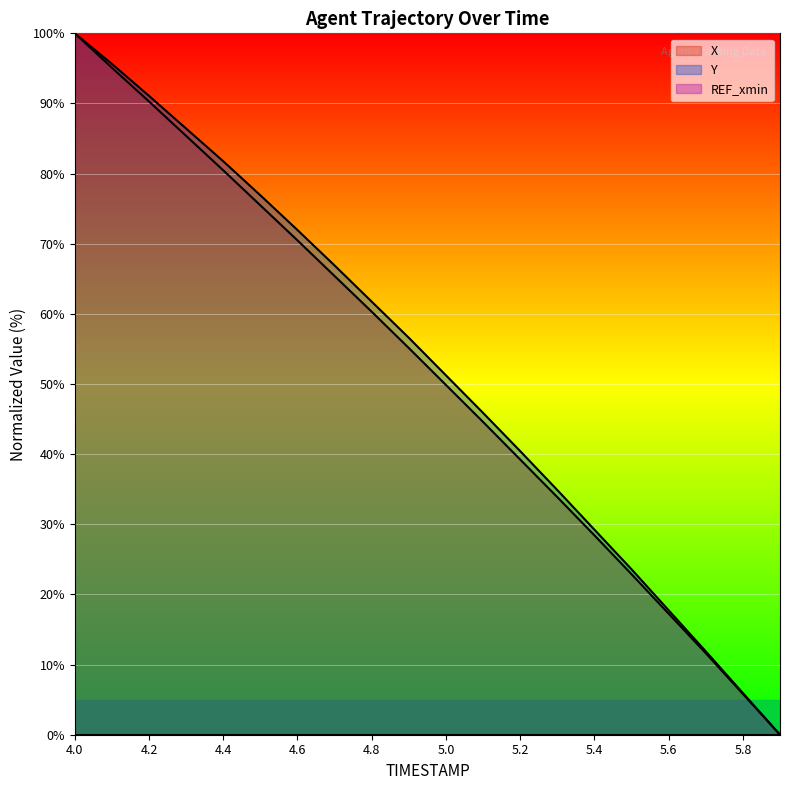

Between 4.5 and 5.1, which series saw the biggest shift?

Y